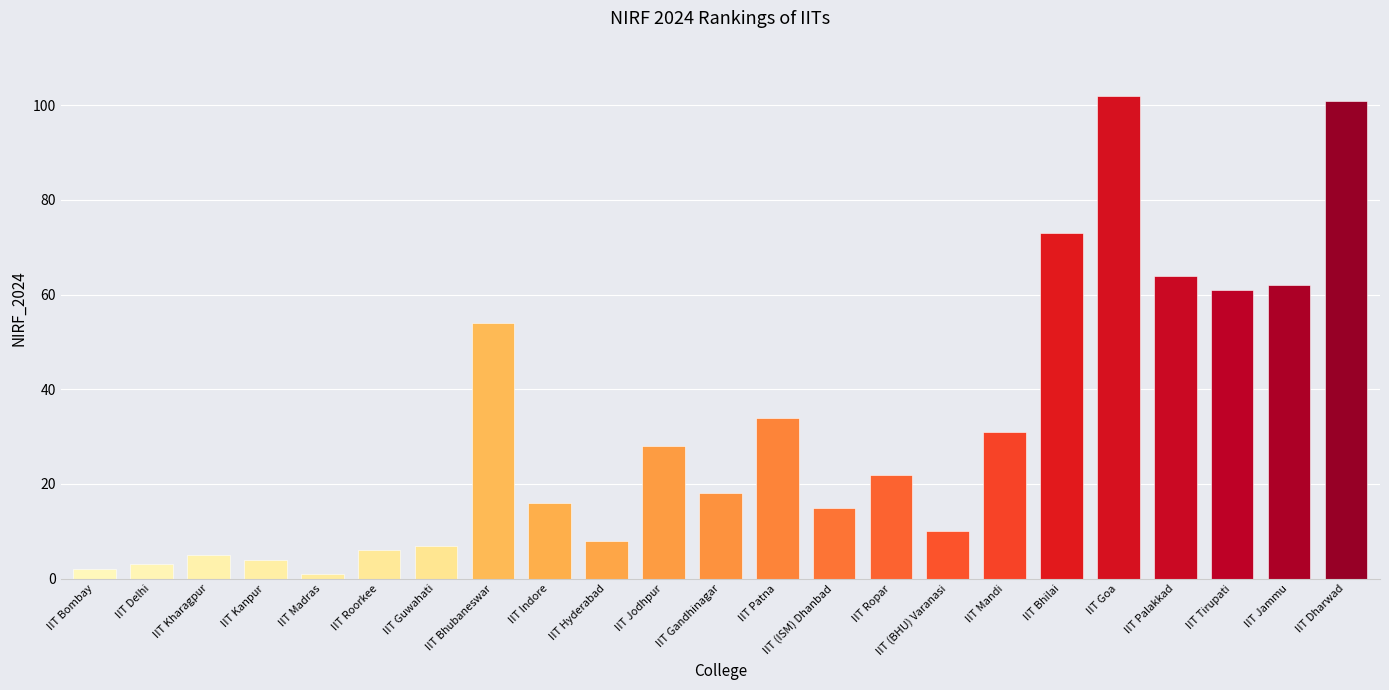

At which category does the chart reach its peak across all series?

IIT Goa